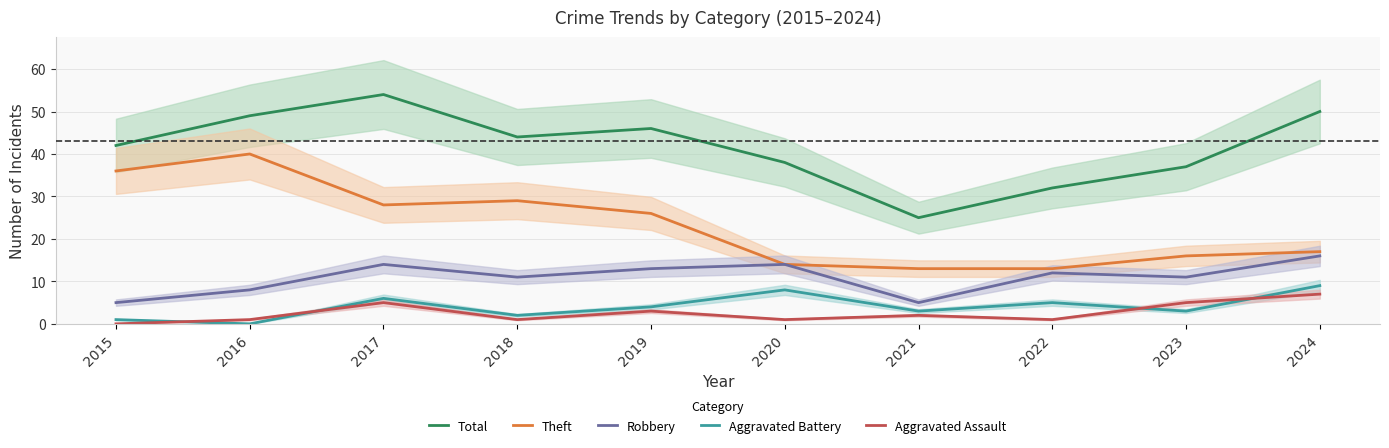

What is the sum of all Robbery values?

109